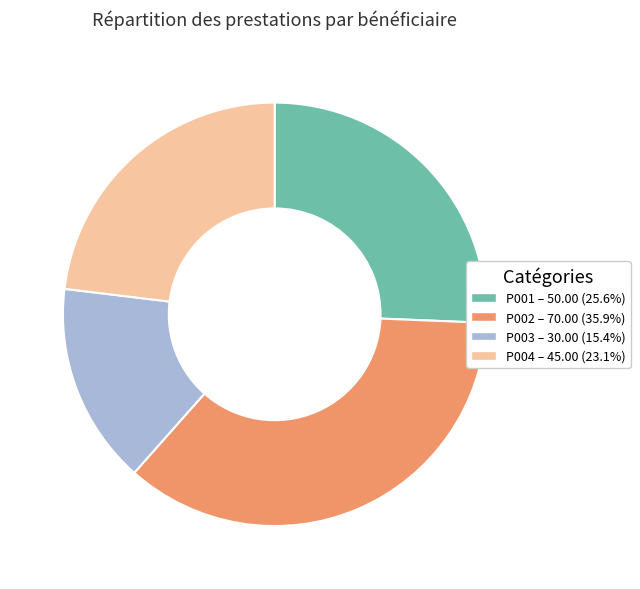

Is there any slice that represents more than half of the pie?

No